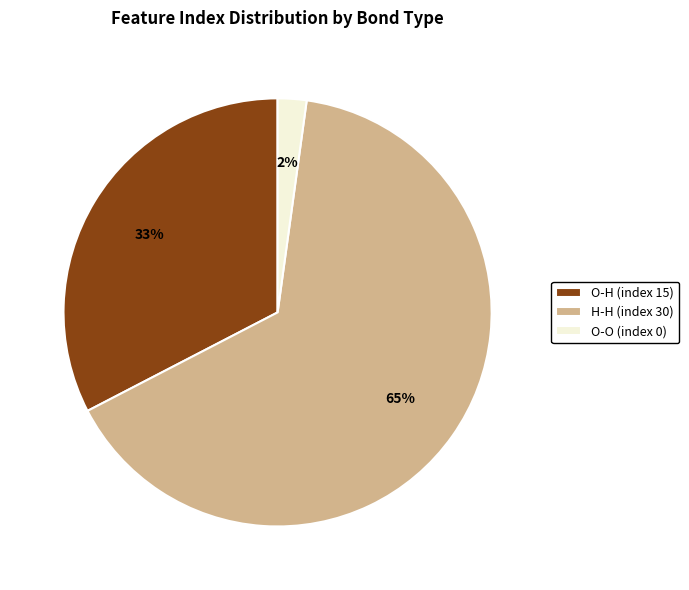

Combined, do H-H (index 30) and O-H (index 15) account for over 50%?

Yes